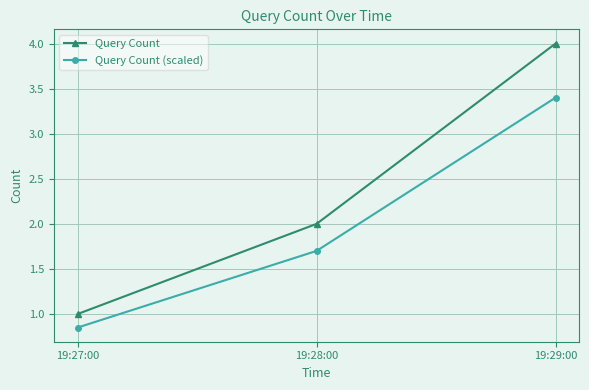

Which series has the widest spread of values?

Query Count